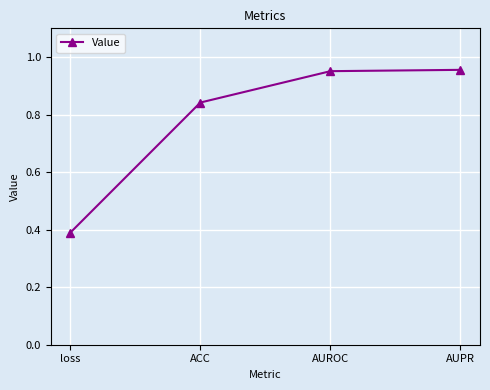

How many data points does each series have?

4